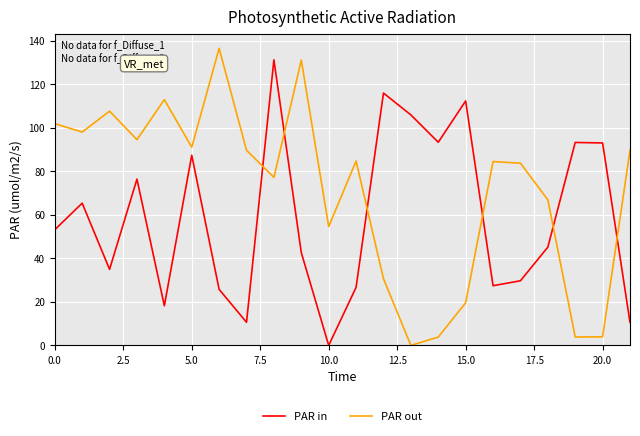

Which series has the largest total across all categories?

PAR out